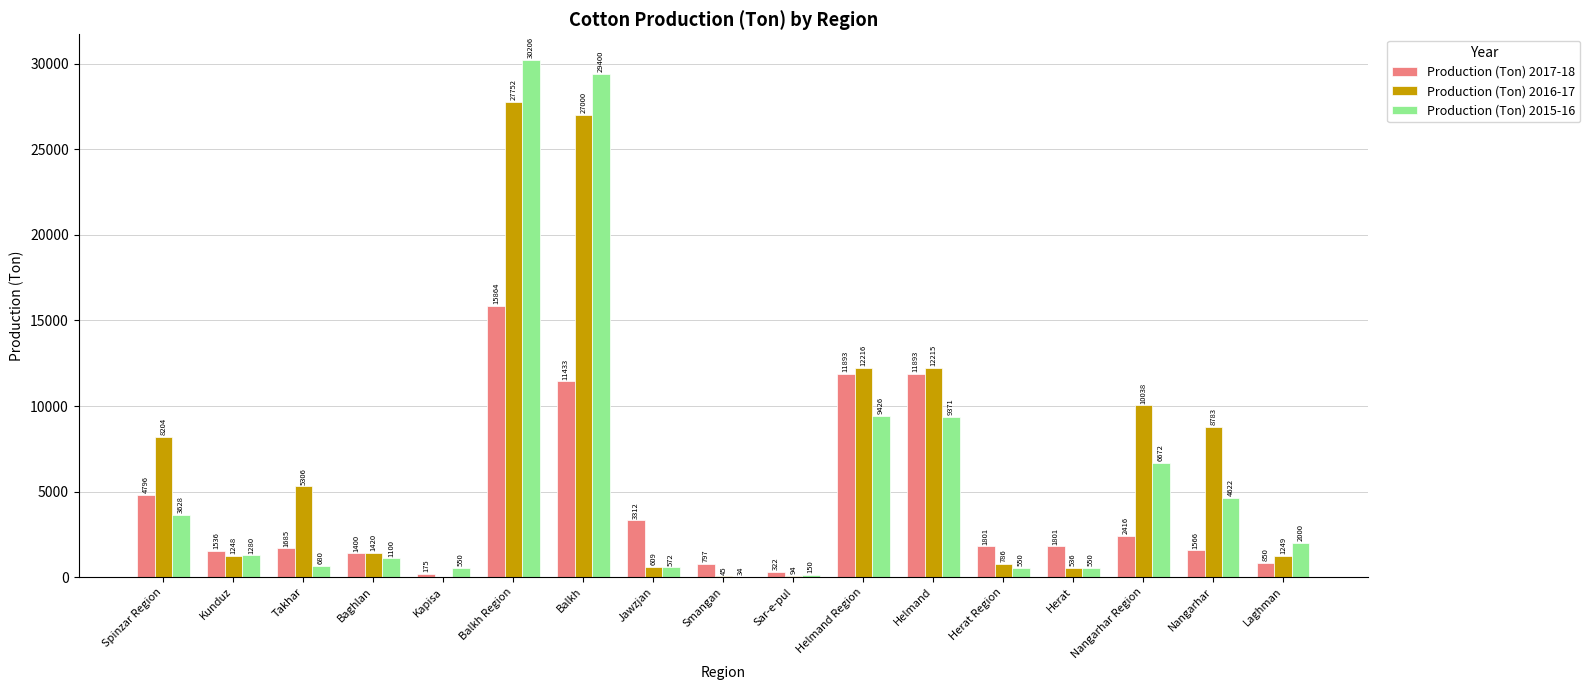

At which label does Production (Ton) 2016-17 first exceed 1420?

Spinzar Region